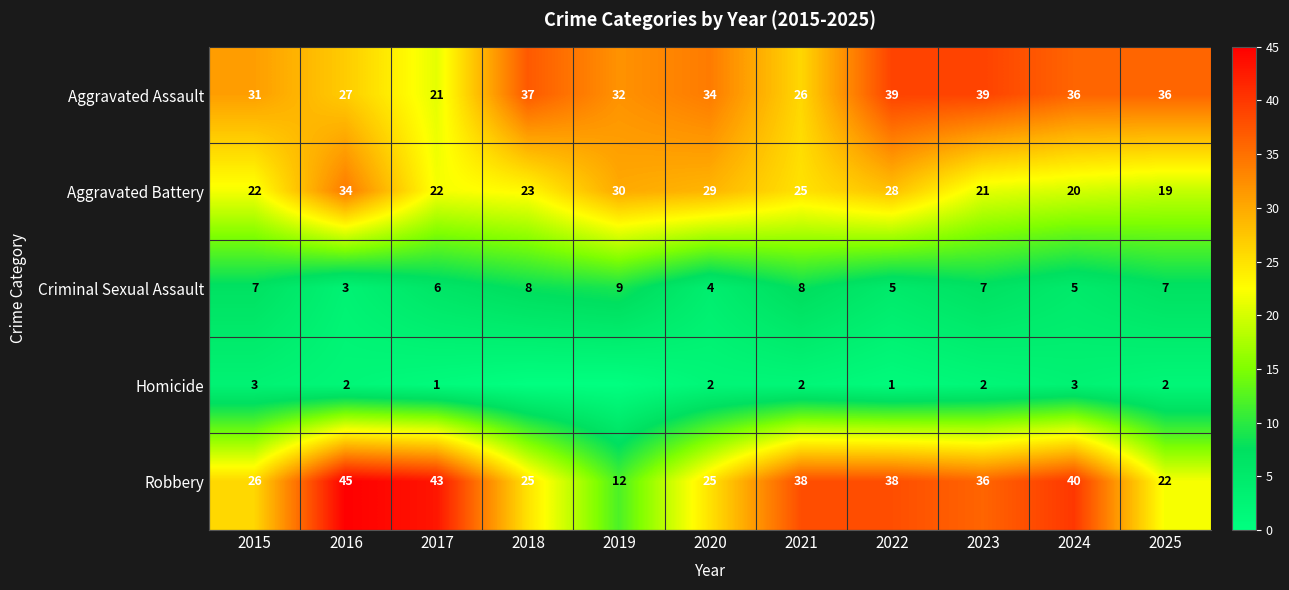

How many series are shown in this chart?

5